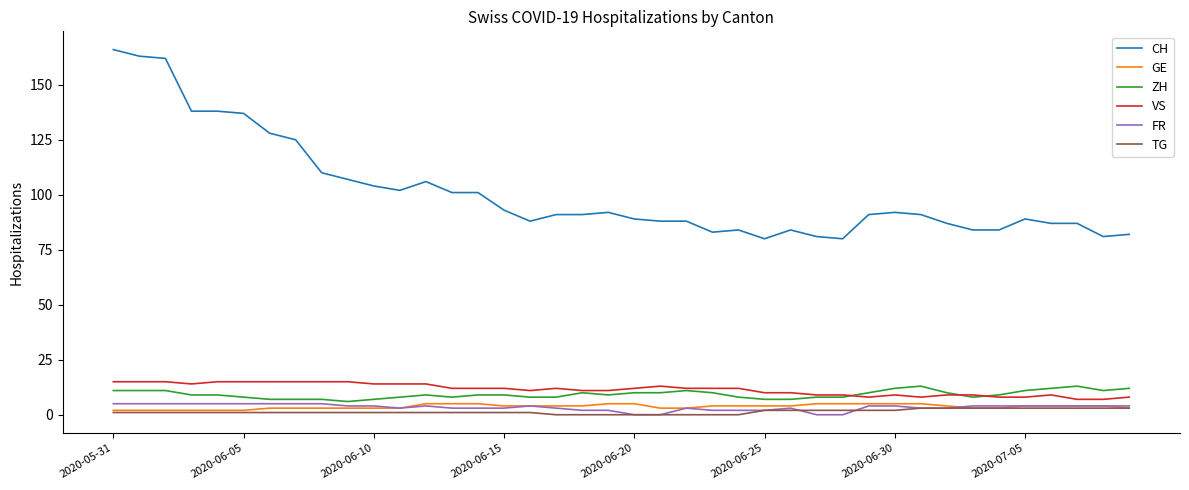

Which series has the widest spread of values?

CH